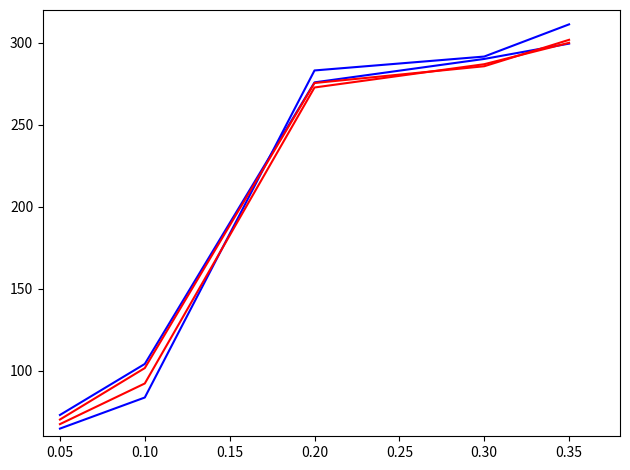

What is the greatest value displayed?

311.2